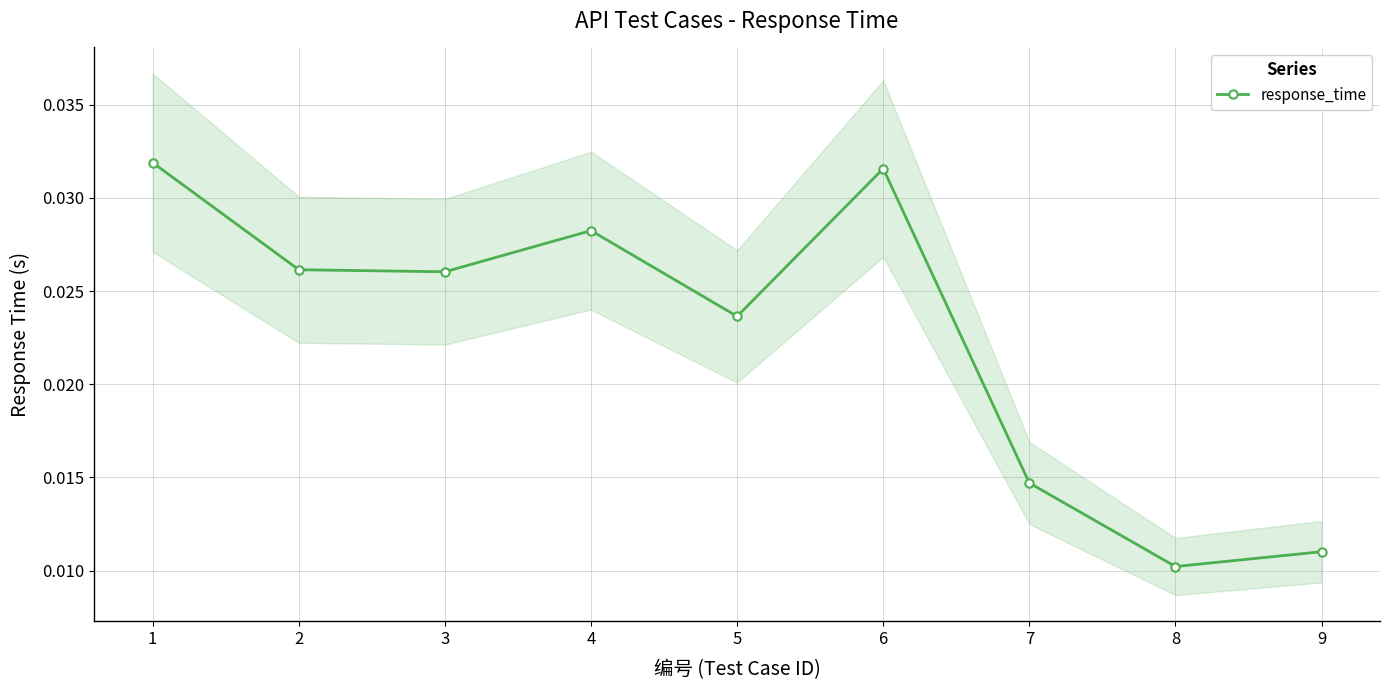

How many values are between 0 and 1?

9